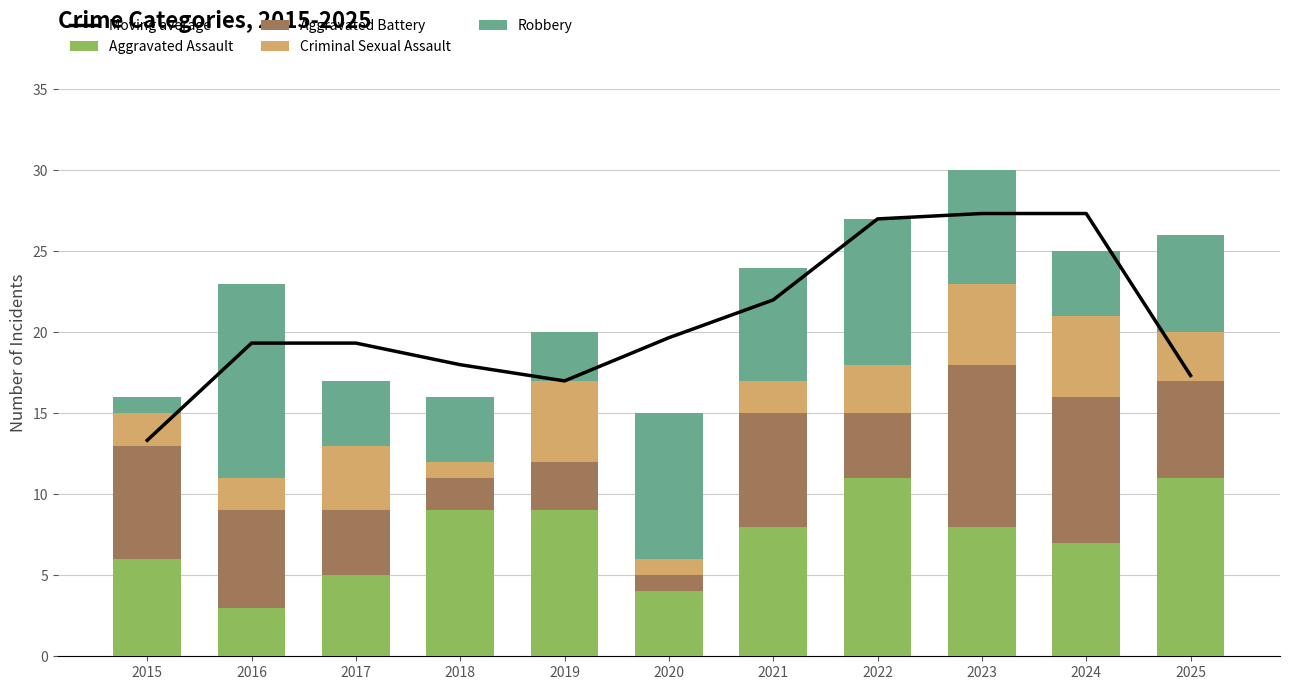

What is the spread (max minus min) of values at 2025?

14.3